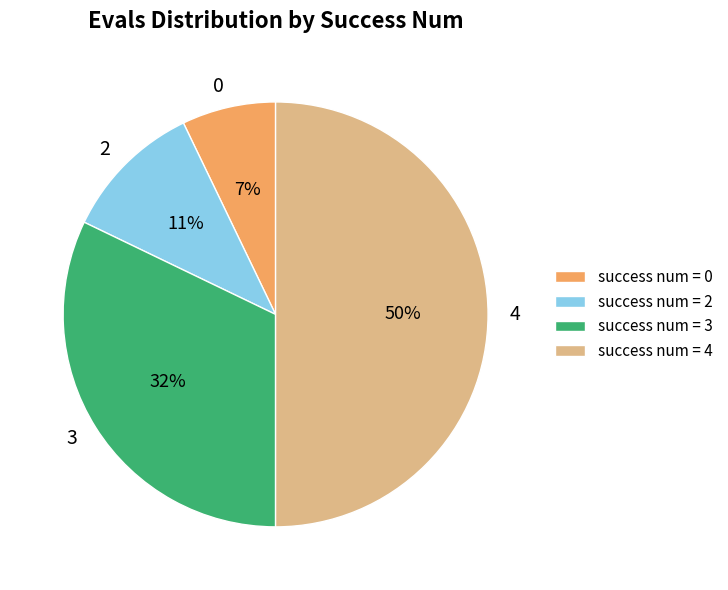

Is it true that 4 is 50% of the pie?

True